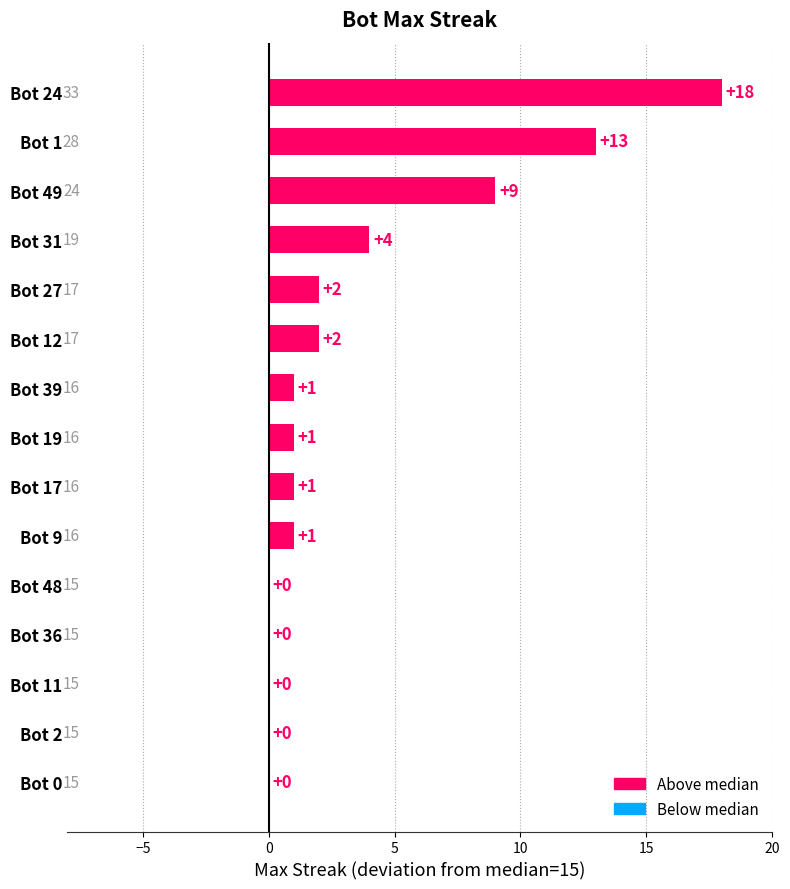

Read the value at Bot 24.

18